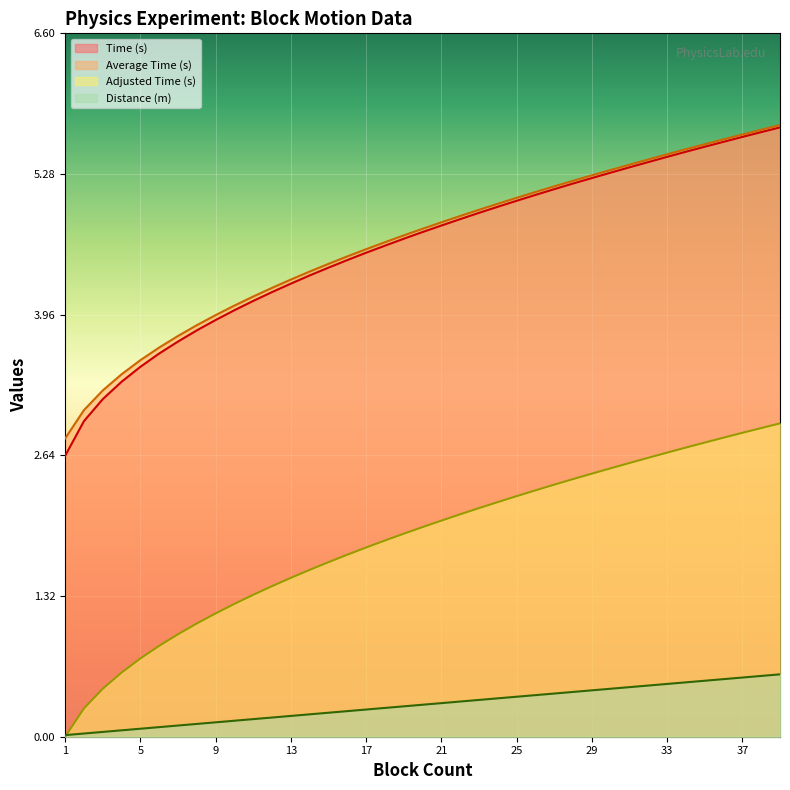

At how many categories does at least one series exceed 3?

38